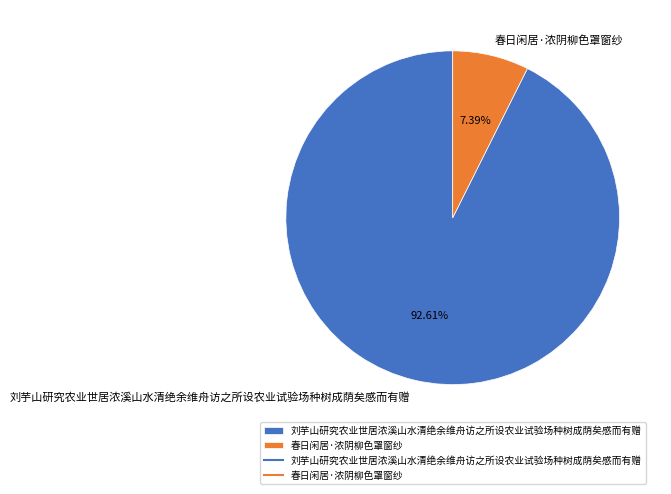

How many segments does this pie chart have?

2